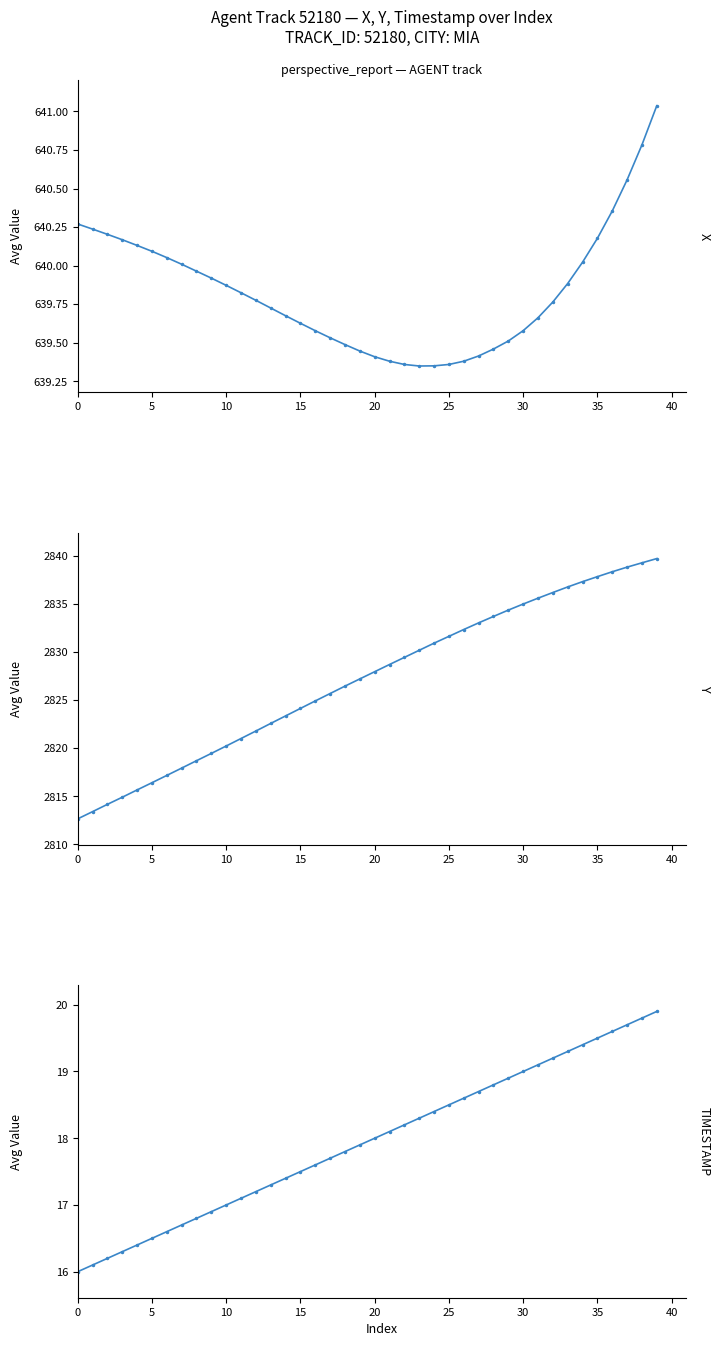

At 18, list the series in order from smallest to largest.

TIMESTAMP, X, Y